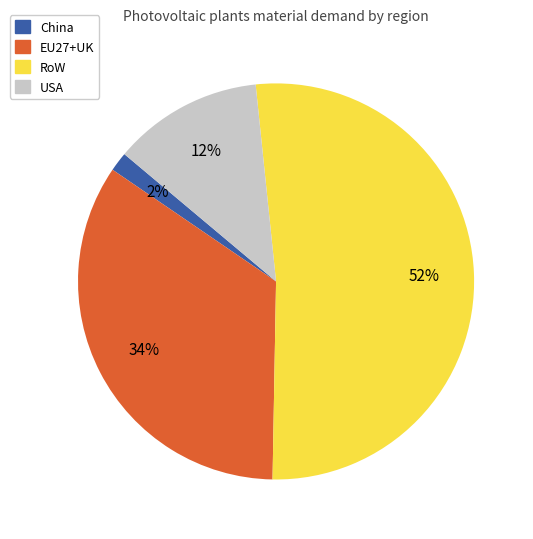

To the nearest percent, what is the average slice percentage?

25%